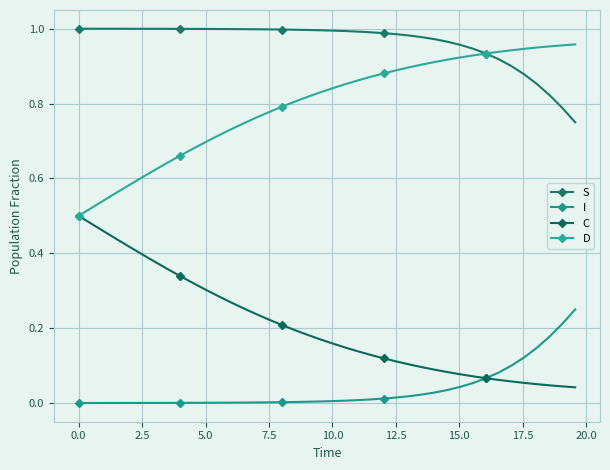

How many distinct data groups are displayed?

4